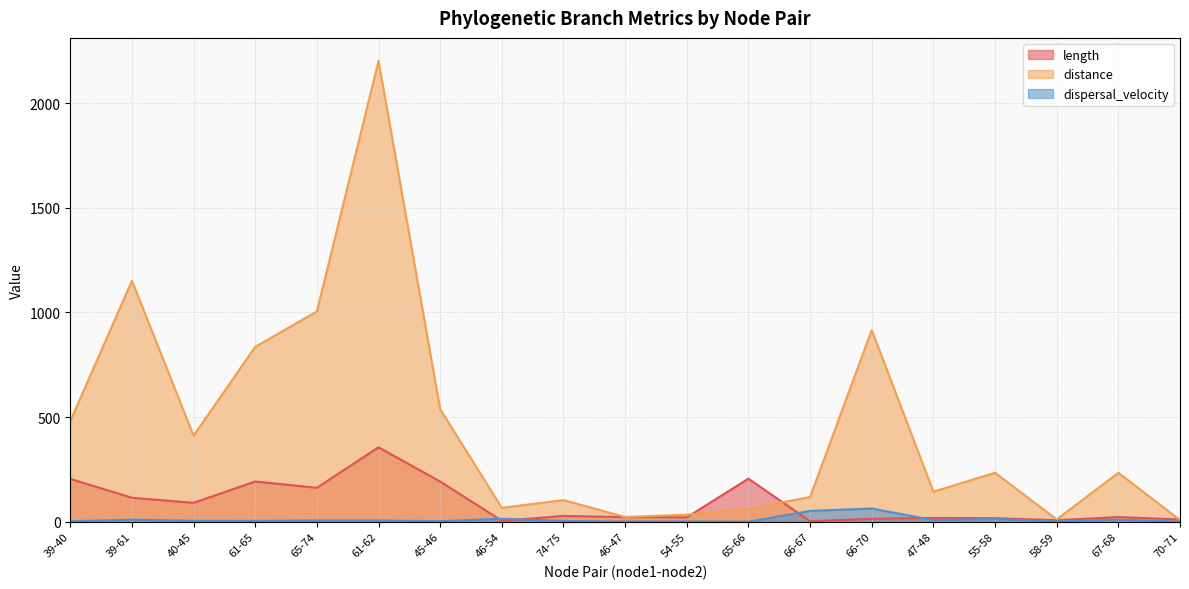

What is the value of the distance point at the 17th from the left?

11.2